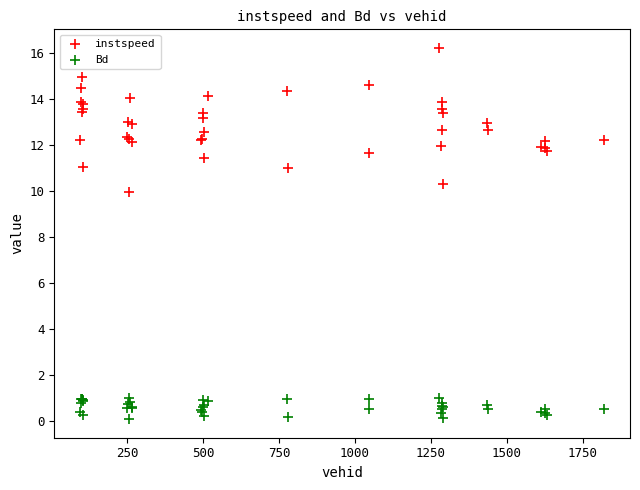

Across all series, what Y value is closest to 8?

9.9